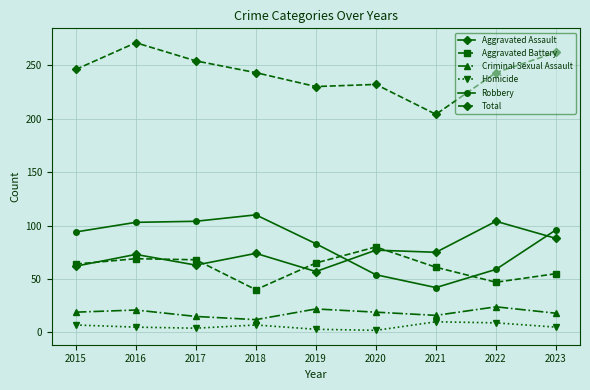

What is the average value of the Criminal Sexual Assault series?

18